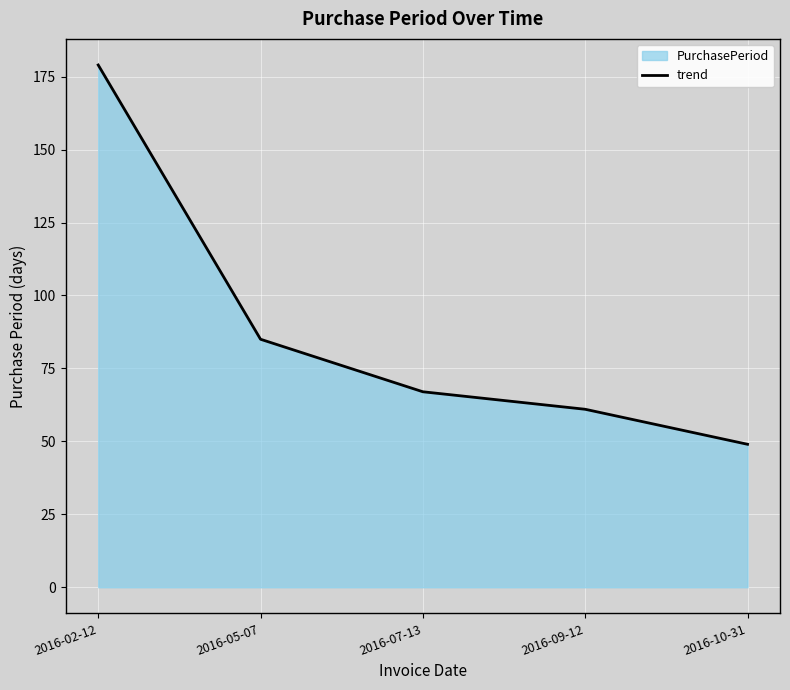

Does the chart display data point markers on the line(s)?

No